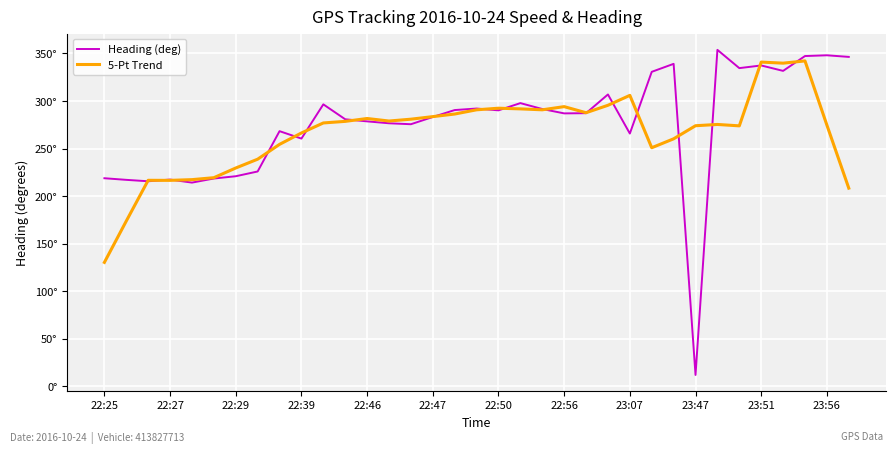

Is this an area chart (filled region under the line)?

No